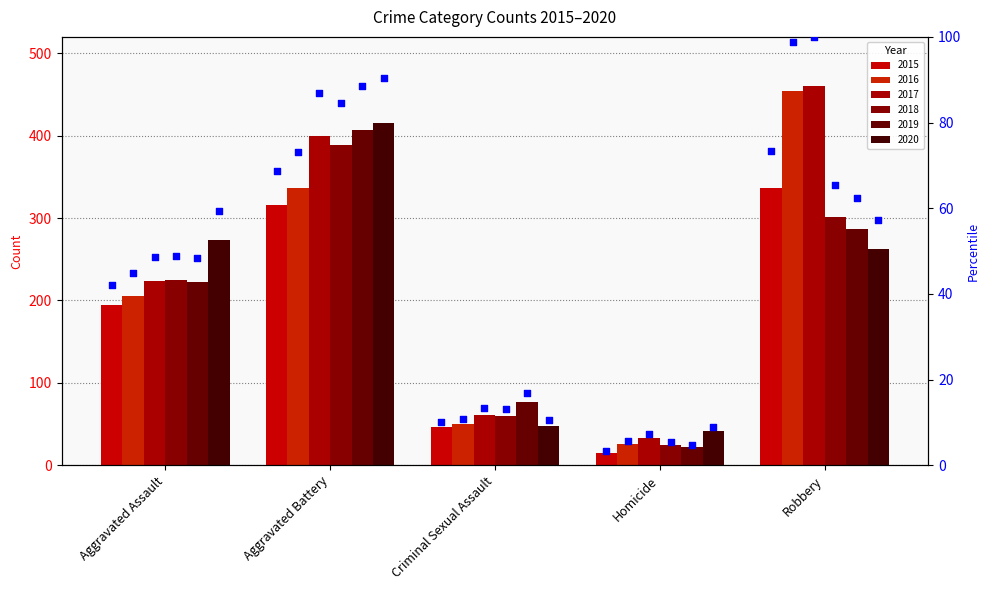

Which has a higher value, Criminal Sexual Assault or Aggravated Assault?

Aggravated Assault